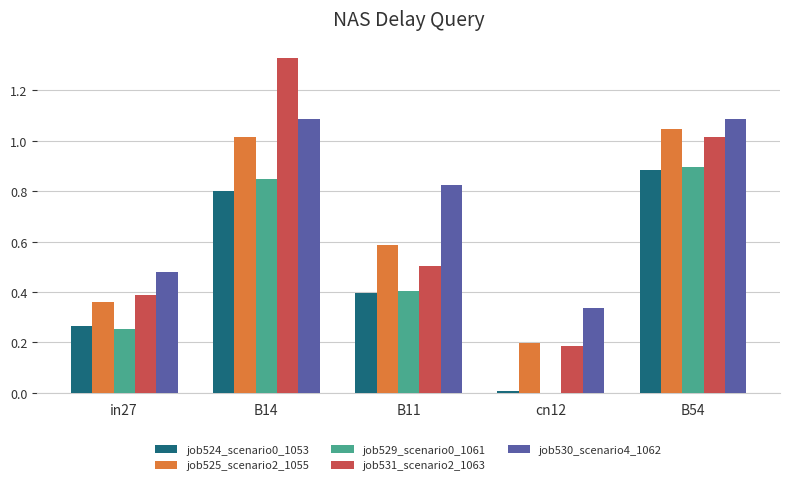

What is the sum of all job531_scenario2_1063 values?

3.4